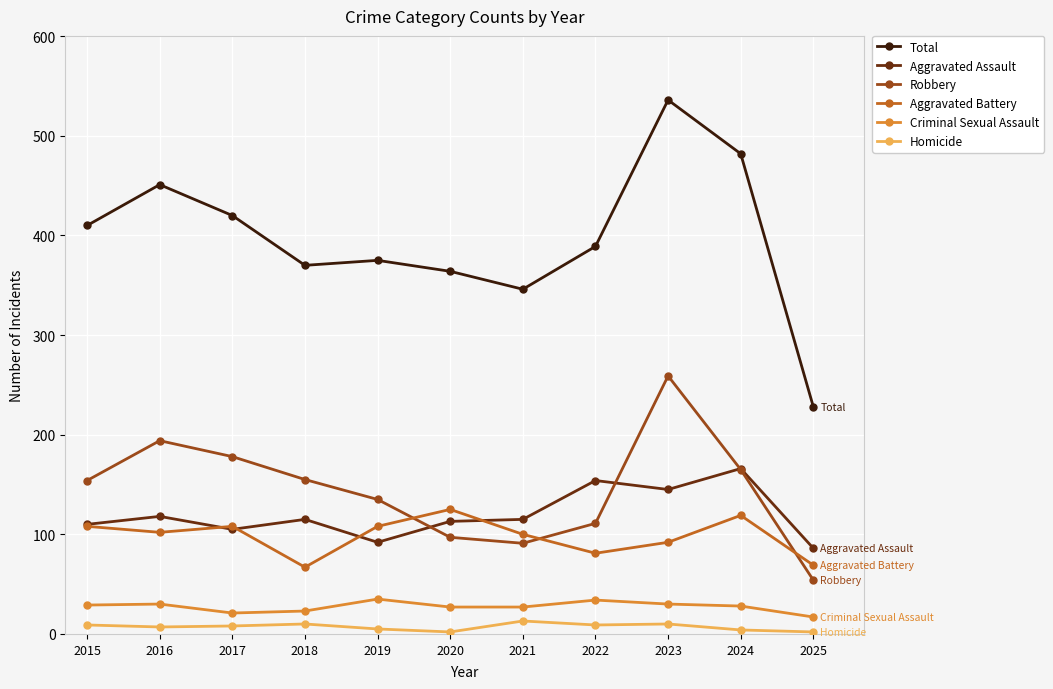

Which series has the largest range (max minus min)?

Total